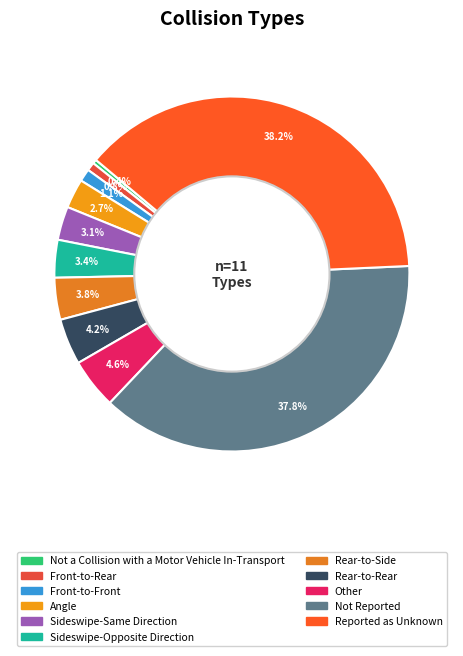

To the nearest percent, what is the difference between the largest and smallest slice percentages?

38%